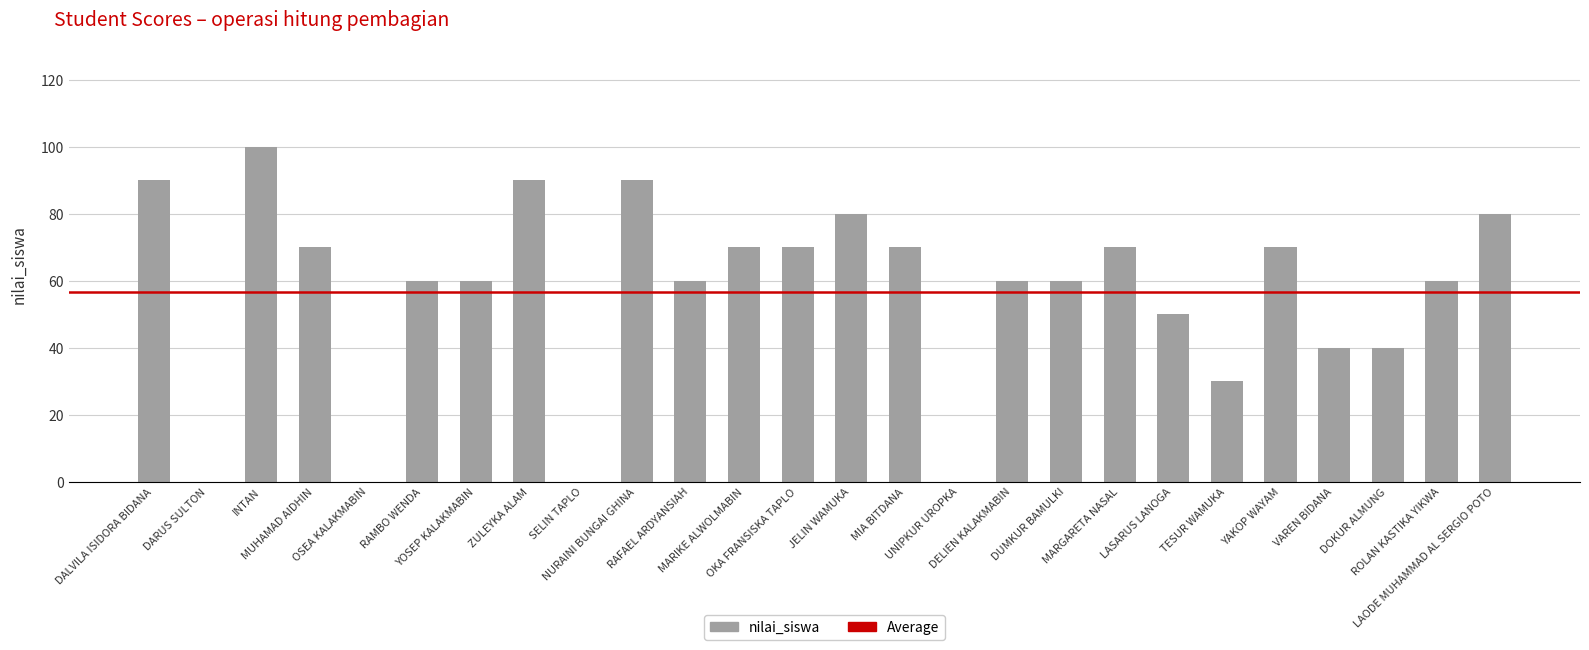

Count the values in the range 40 to 70.

15